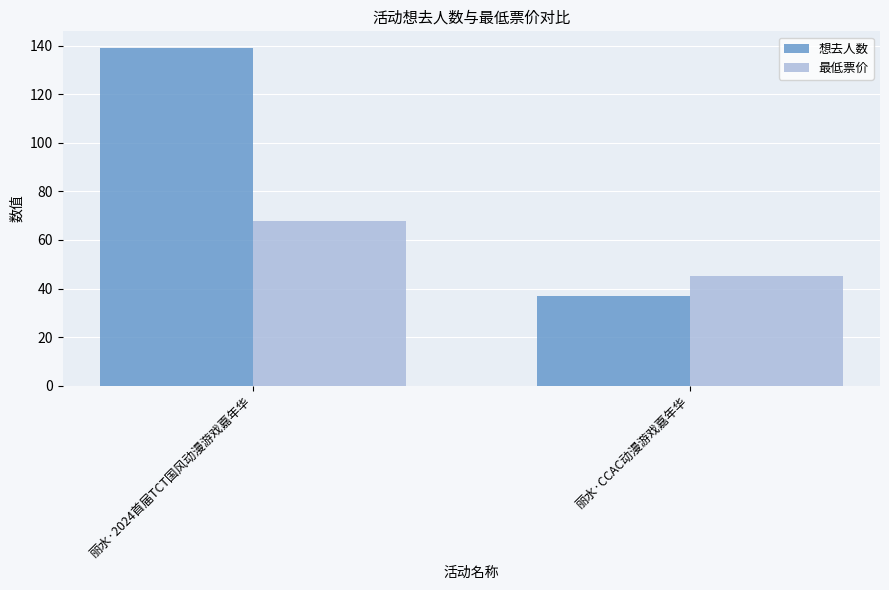

Is the value of 最低票价 at 丽水·2024首届TCT国风动漫游戏嘉年华 greater than the value of 想去人数 at 丽水·CCAC动漫游戏嘉年华?

Yes